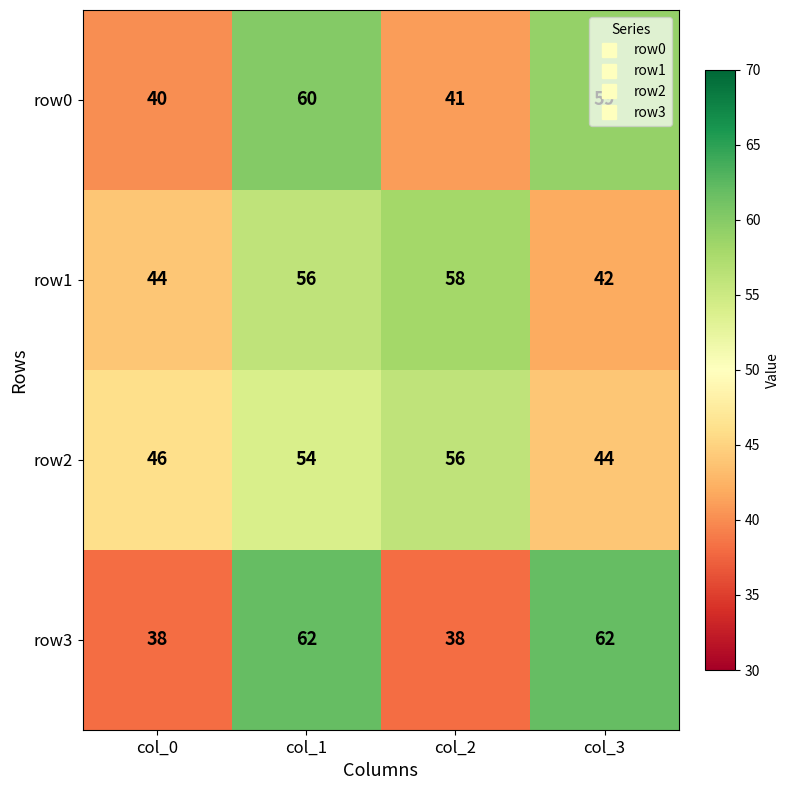

What value does the row0 series have at col_1?

60